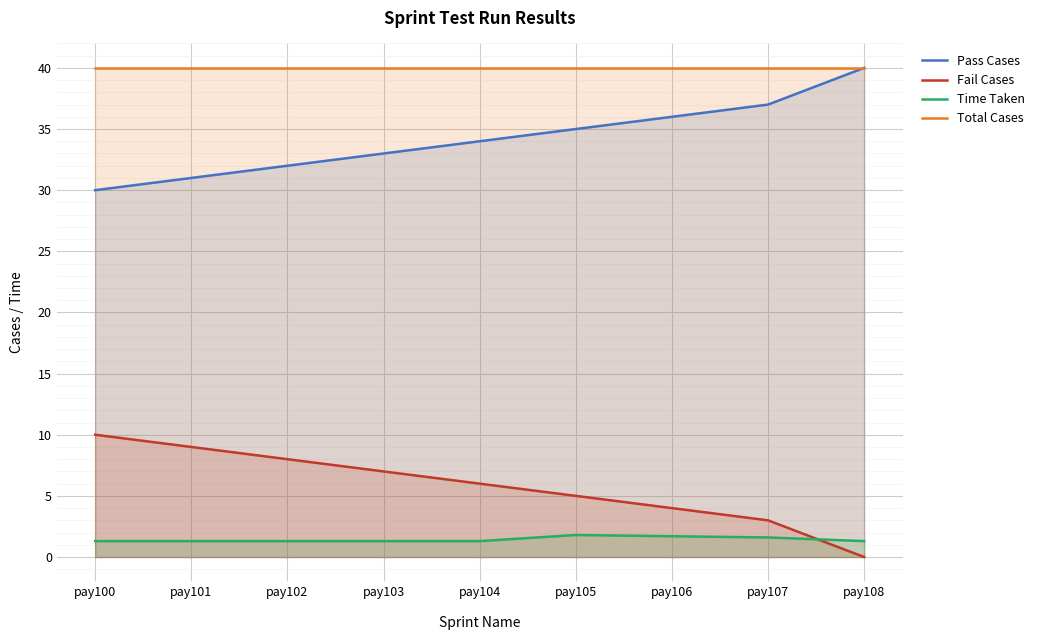

Reading left to right, what are all the values shown in this chart?

Pass Cases: 30.0	31.0	32.0	33.0	34.0	35.0	36.0	37.0	40.0
Fail Cases: 10.0	9.0	8.0	7.0	6.0	5.0	4.0	3.0	0.0
Time Taken: 1.3	1.3	1.3	1.3	1.3	1.8	1.7	1.6	1.3
Total Cases: 40.0	40.0	40.0	40.0	40.0	40.0	40.0	40.0	40.0